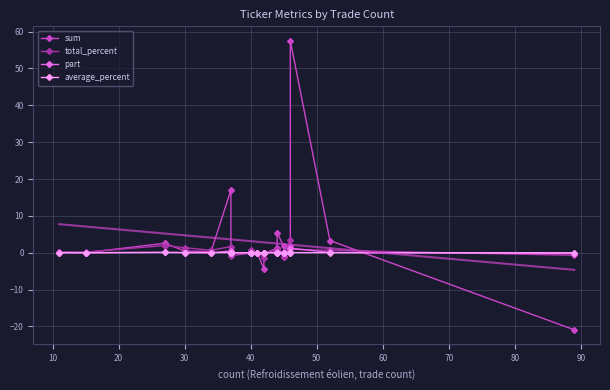

How many lines are shown in the chart?

4